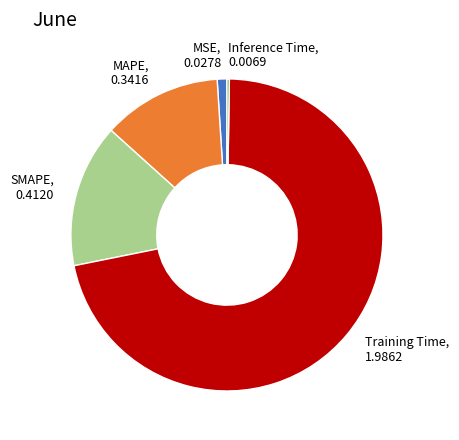

Combined, do MAPE, 0.3416 and MSE, 0.0278 account for over 50%?

No